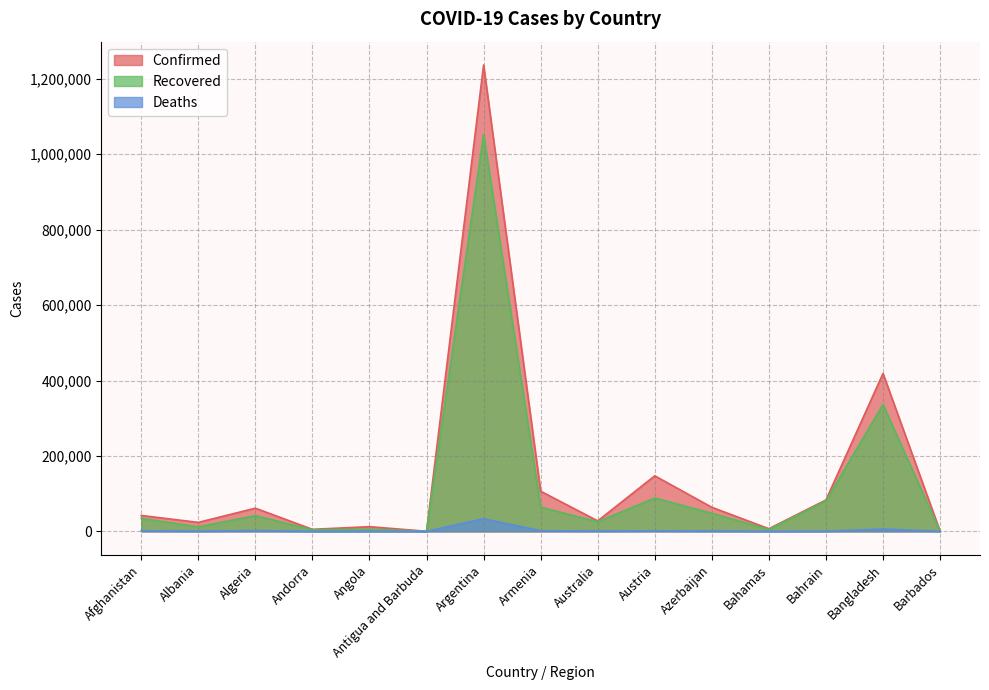

Which category has the lowest value in the Recovered series?

Antigua and Barbuda